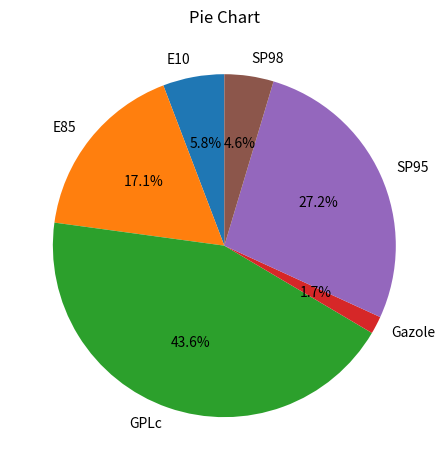

Combined, what portion of the pie is SP95 and SP98?

31.8%